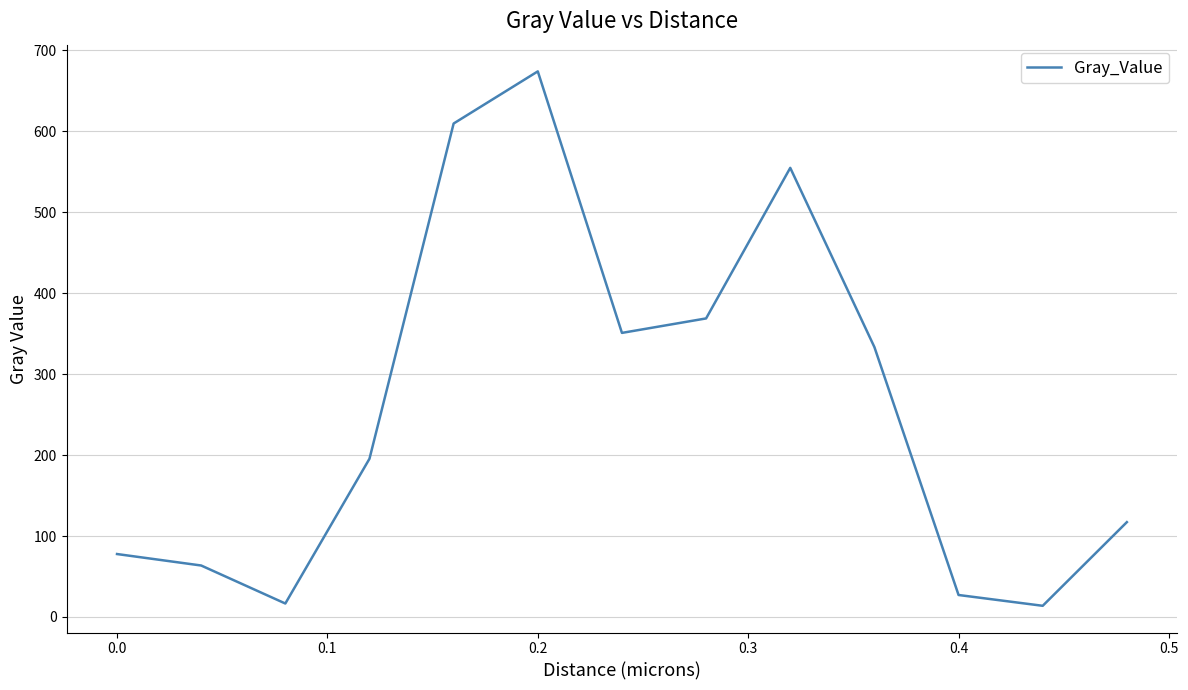

What is the difference between the maximum and minimum values?

660.4